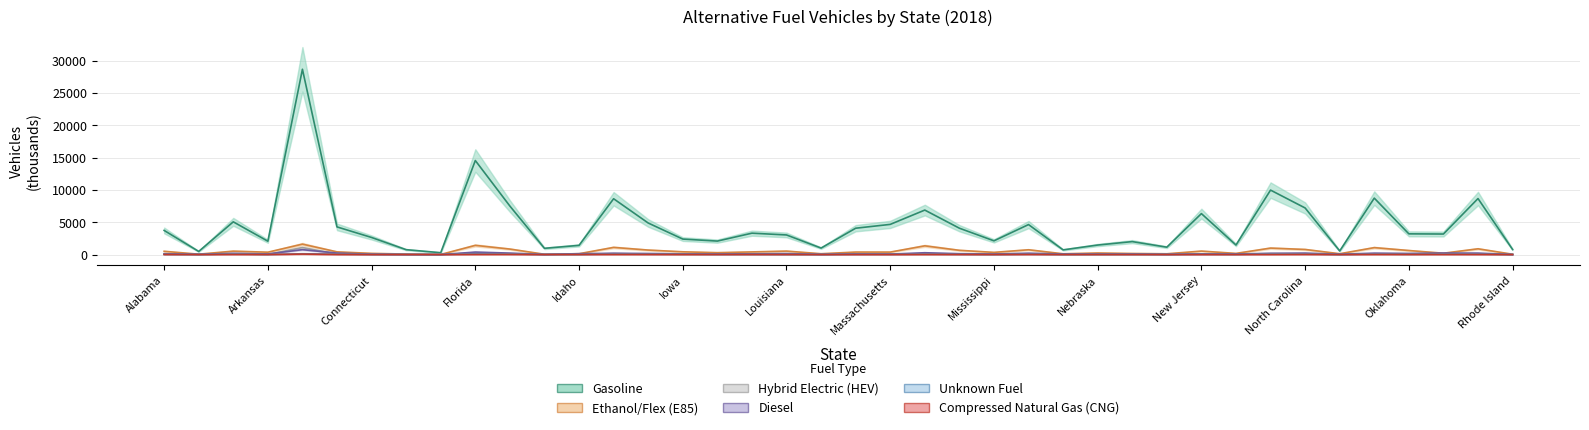

True or false: Hybrid Electric (HEV) and Ethanol/Flex (E85) cross at least once.

False